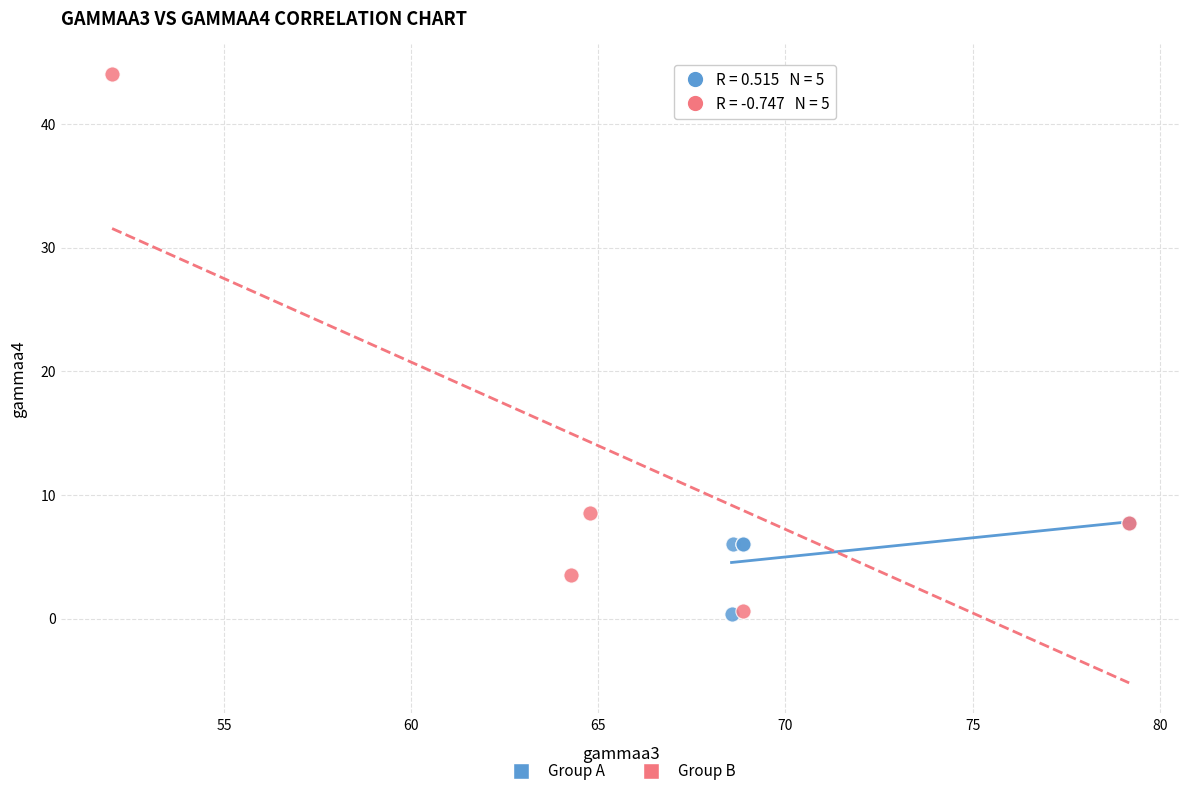

What are all the series names shown in the legend?

Group A, Group B